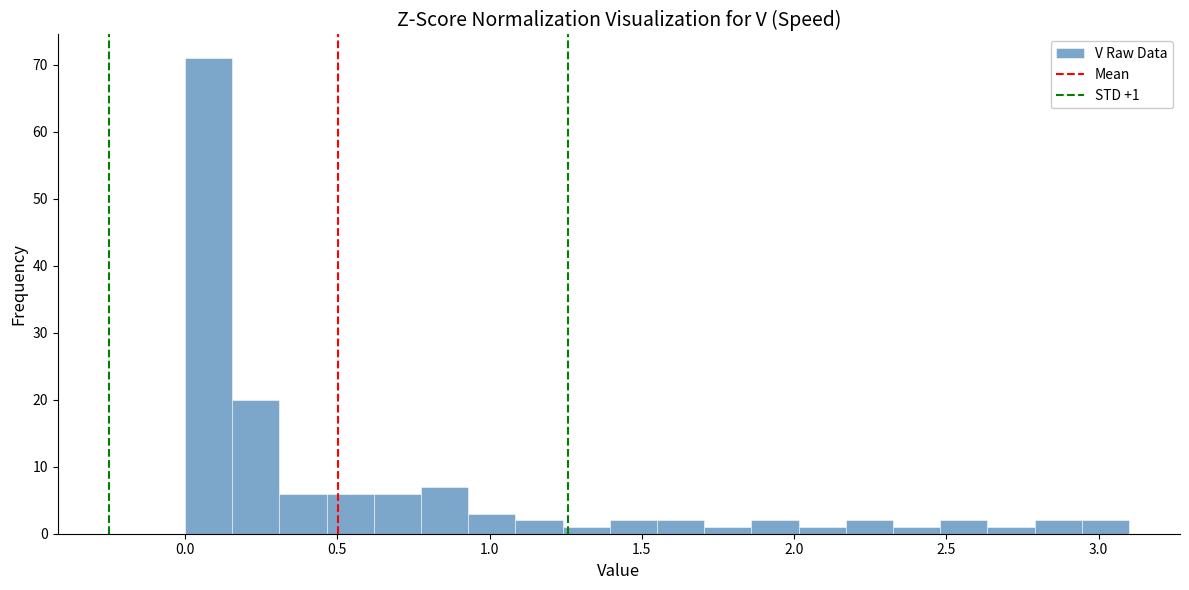

Read against the x-axis, roughly where is the centre of the tallest bar?

0.10